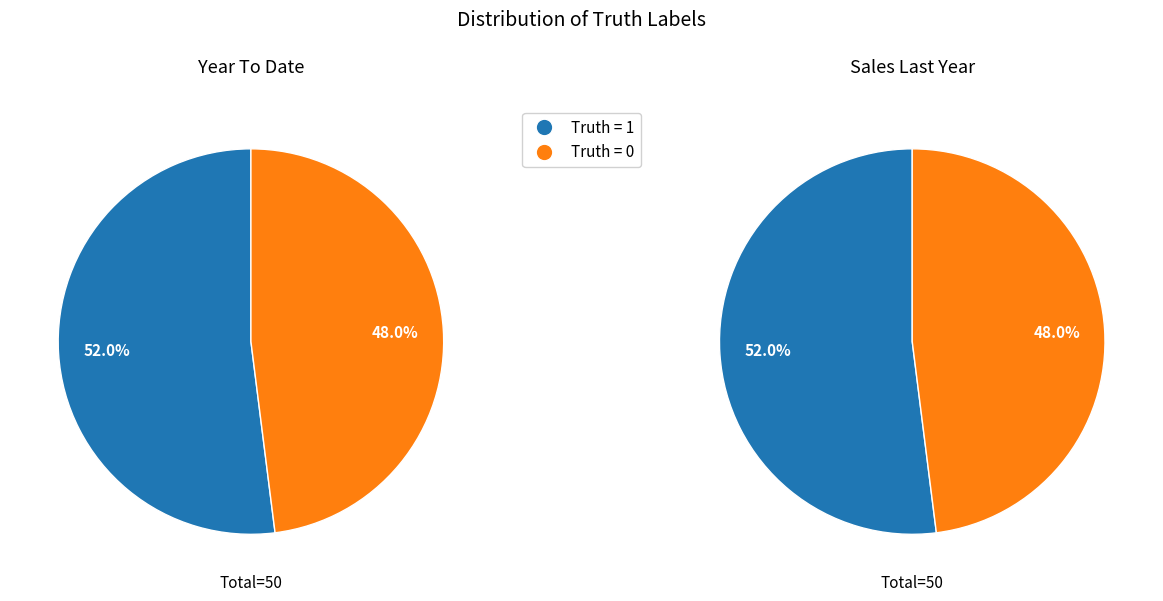

What percentage do Truth = 1 (Count) and Truth = 0 (Count) together represent?

100.0%